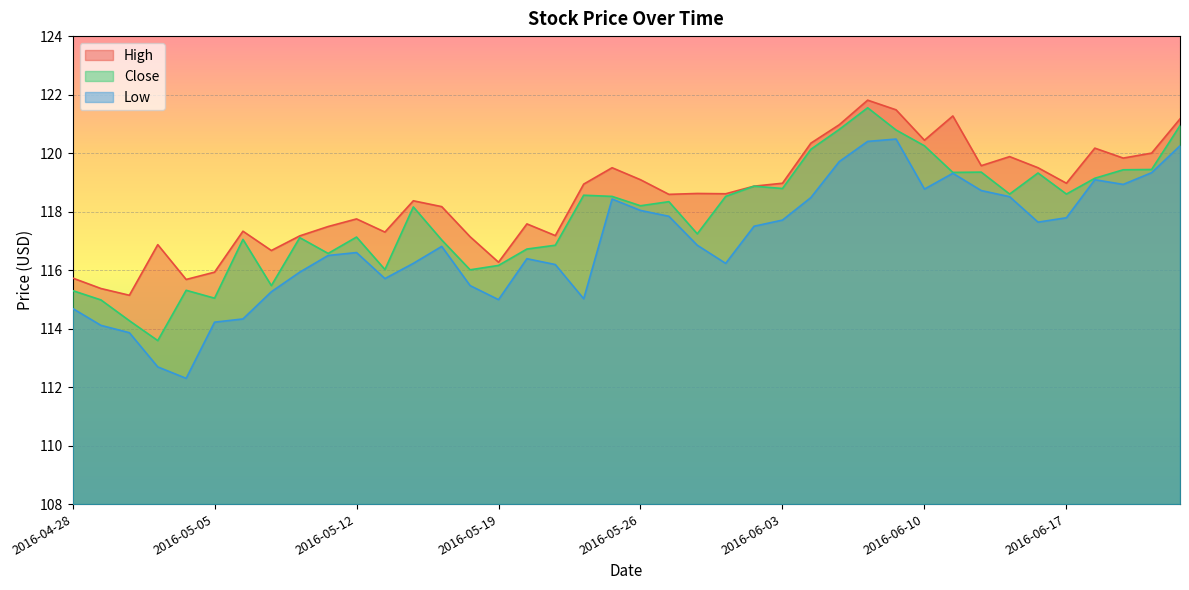

What is the label of the 12th point from the left?

2016-05-13